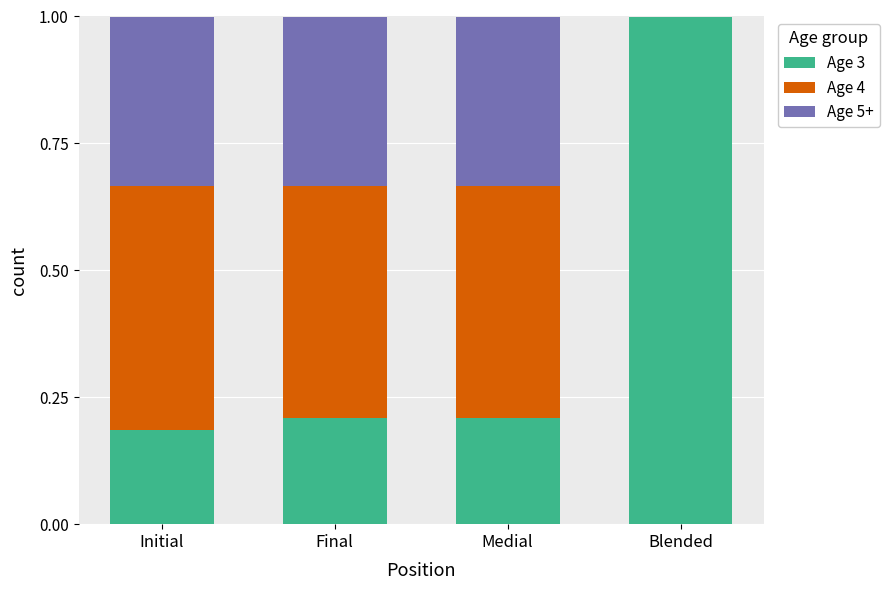

What is the maximum value for Age 3?

1.0